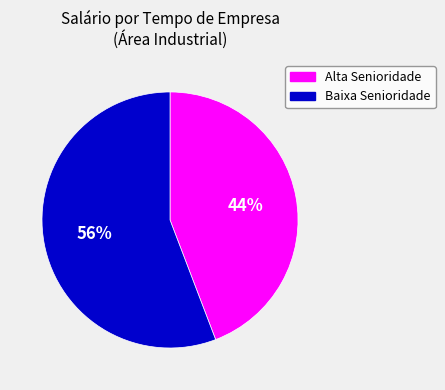

Count the number of slices in the pie.

2